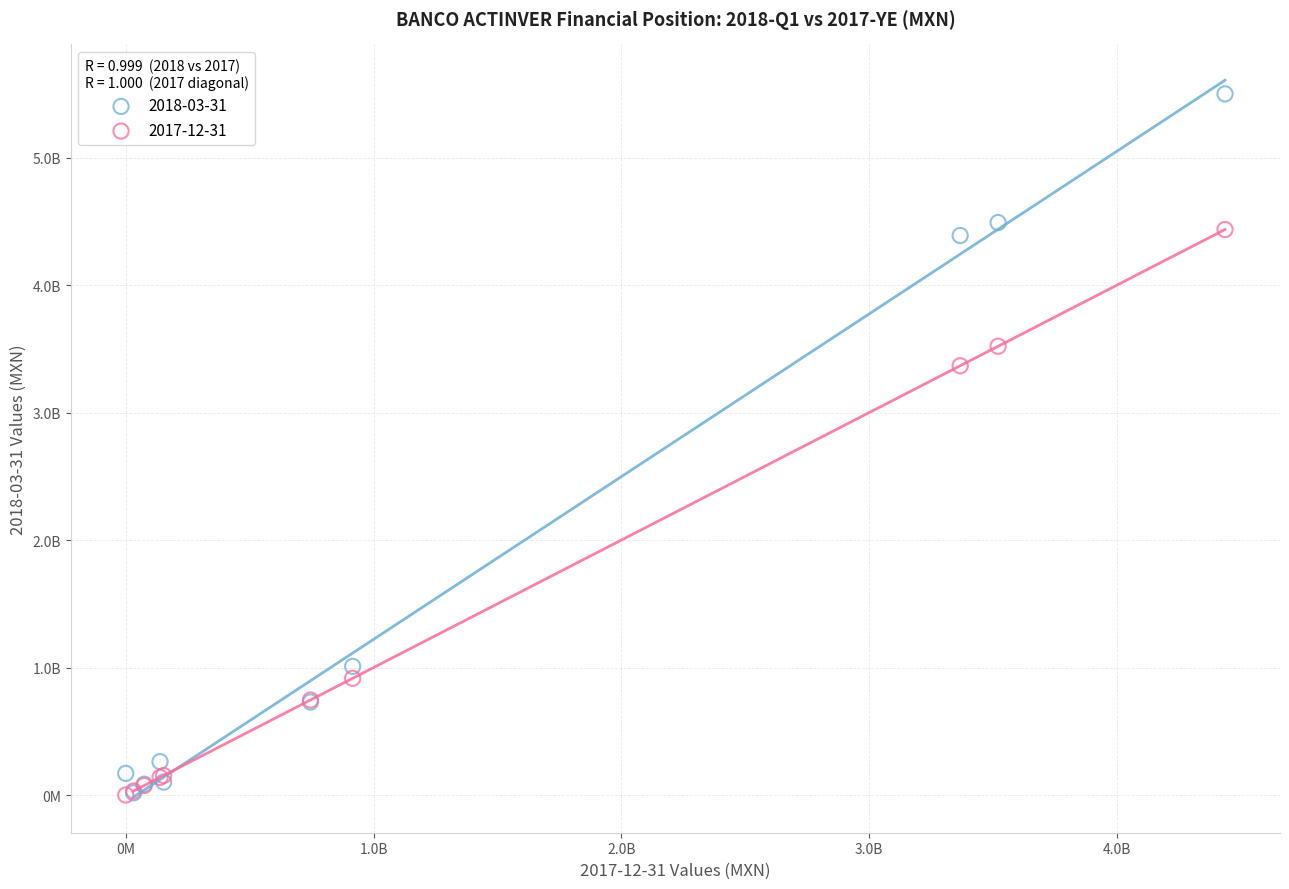

Which series has the largest Y range (max minus min)?

2018-03-31